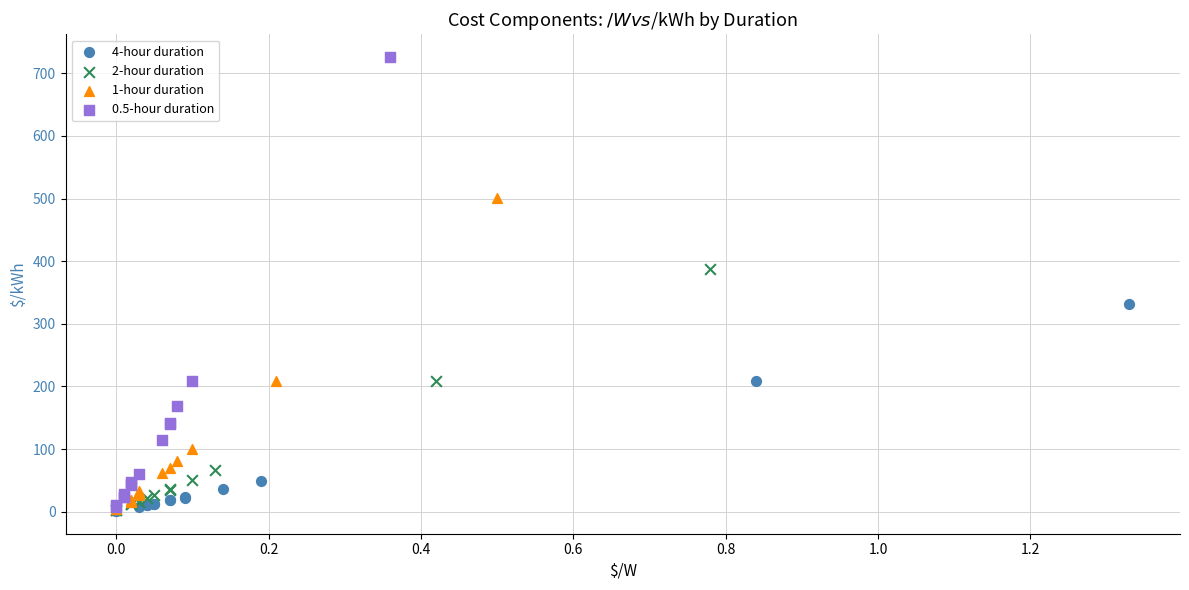

Which series has the largest Y range (max minus min)?

0.5-hour duration